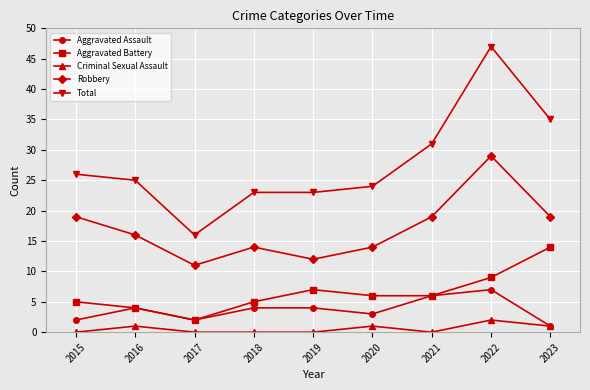

At which category is the sum across all series the highest?

2022